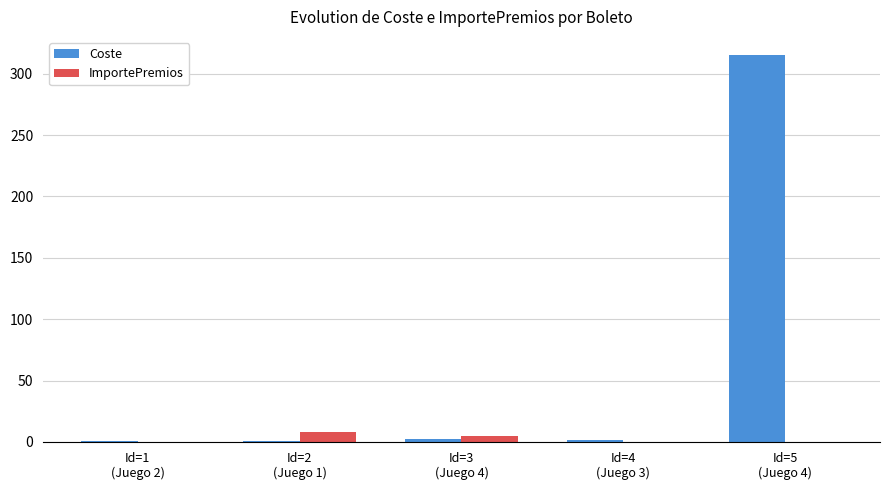

What is the sum of all ImportePremios values?

12.6